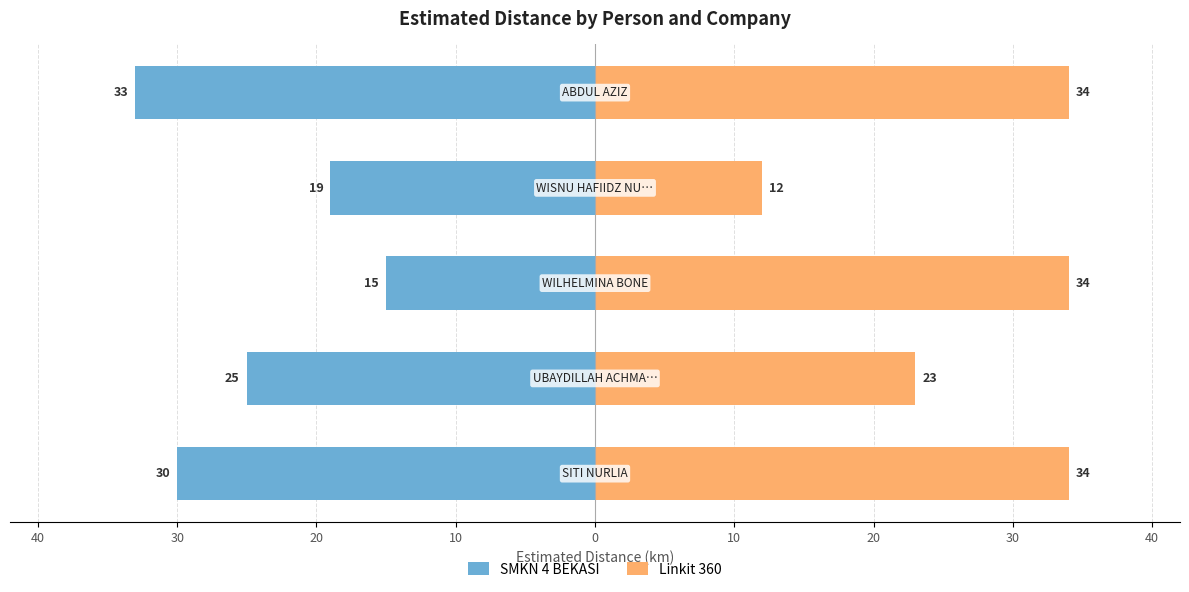

Rank the series by their average value, from highest to lowest.

Linkit 360, SMKN 4 BEKASI